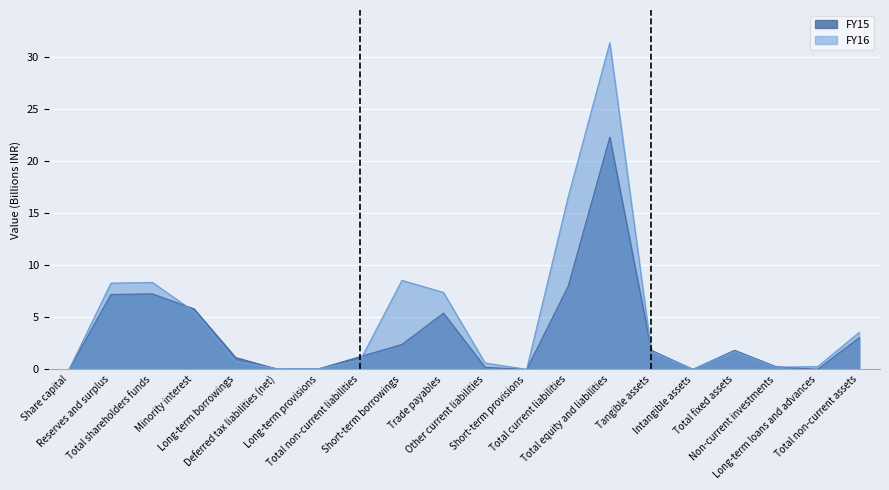

What position from the right is Total shareholders funds?

18